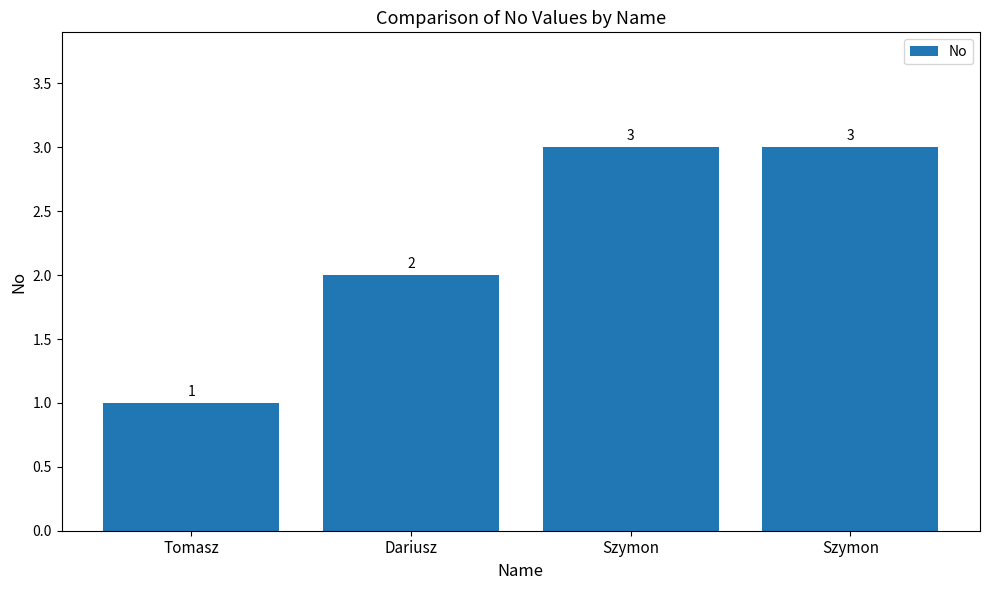

Count the values in the range 2 to 3.

3